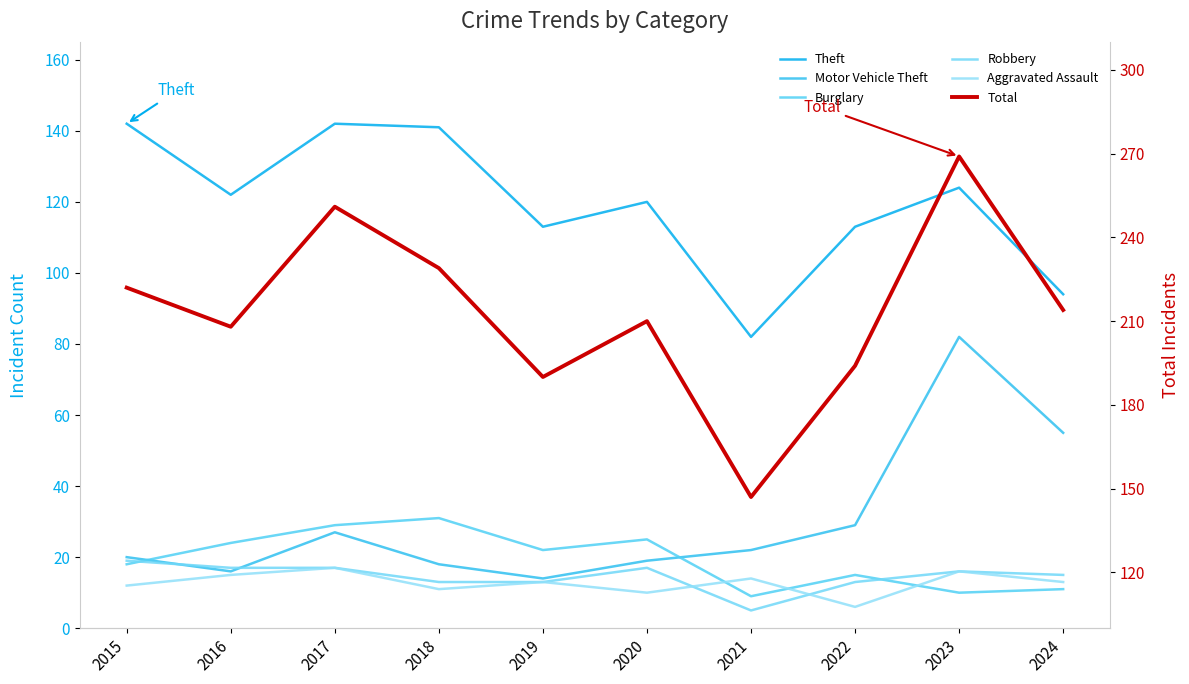

Between 2018 and 2019, which is larger?

2018